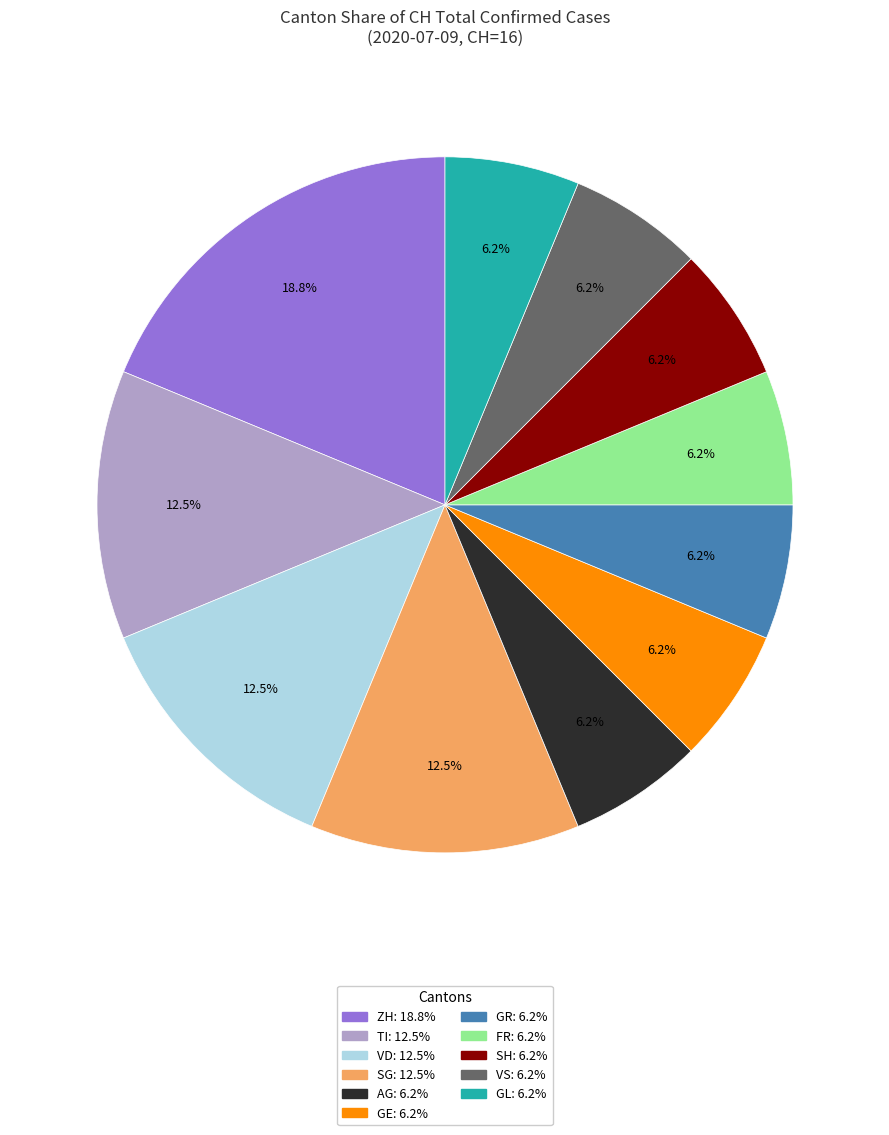

Is there a majority slice in this chart?

No